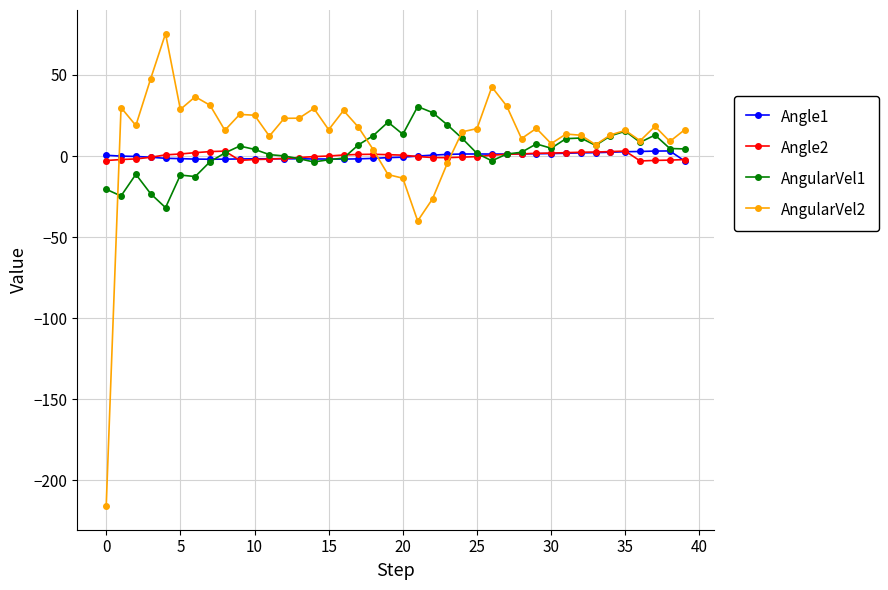

What are all the series names shown in the legend?

Angle1, Angle2, AngularVel1, AngularVel2